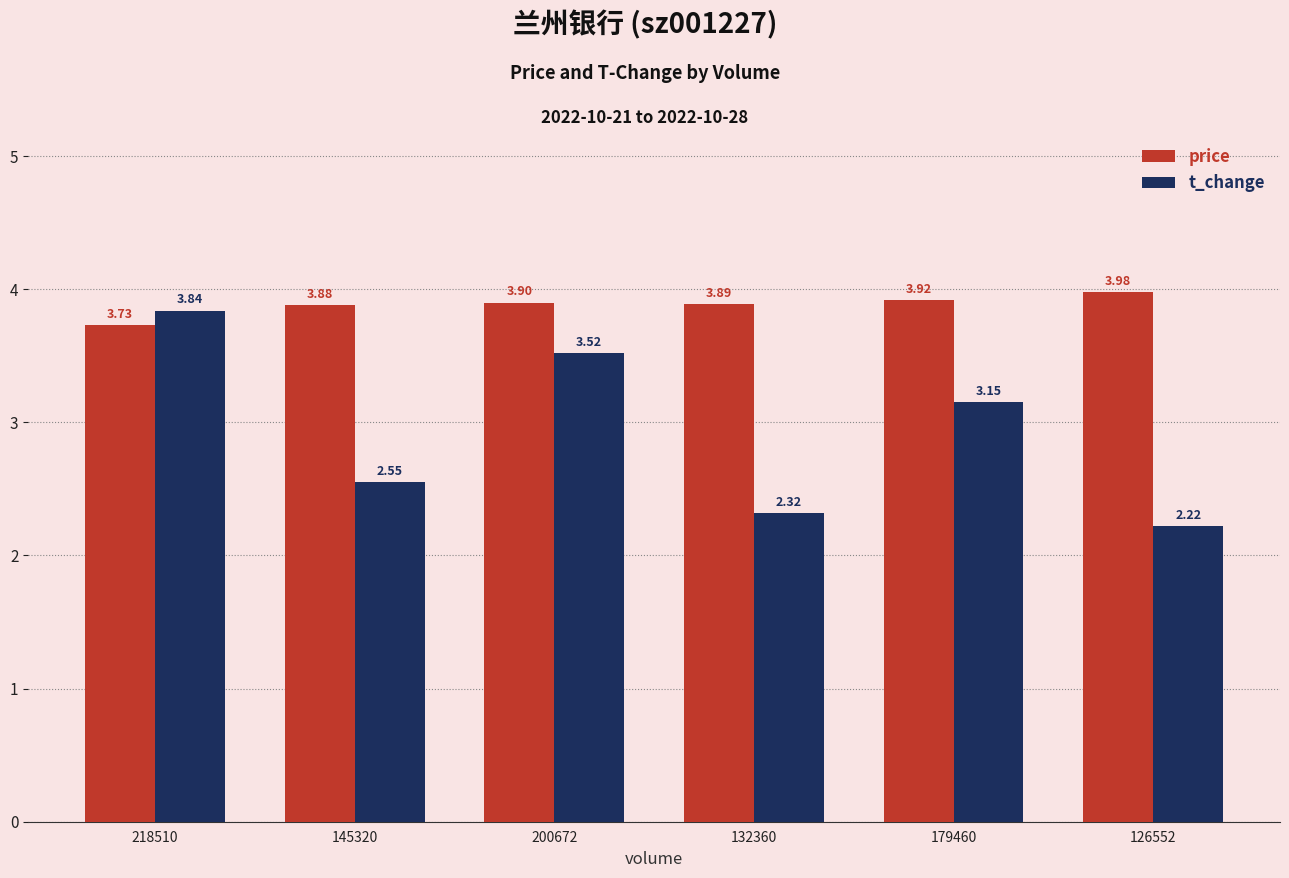

What are all the series names shown in the legend?

price, t_change